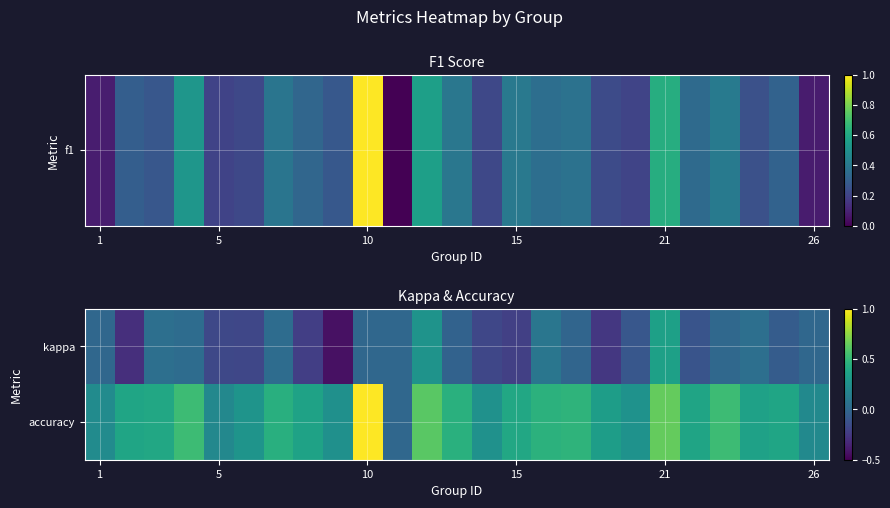

Reading left to right, extract all data points from this chart.

kappa: 0.0	-0.3	0.0	0.0	-0.2	-0.2	0.0	-0.2	-0.4	0.0	0.0	0.3	-0.0	-0.2	-0.2	0.1	-0.0	-0.3	-0.1	0.4	-0.1	0.0	0.0	-0.1	0.0
accuracy: 0.2	0.4	0.4	0.5	0.2	0.3	0.4	0.4	0.2	1.0	0.0	0.6	0.5	0.3	0.4	0.5	0.5	0.3	0.3	0.6	0.4	0.5	0.4	0.4	0.2